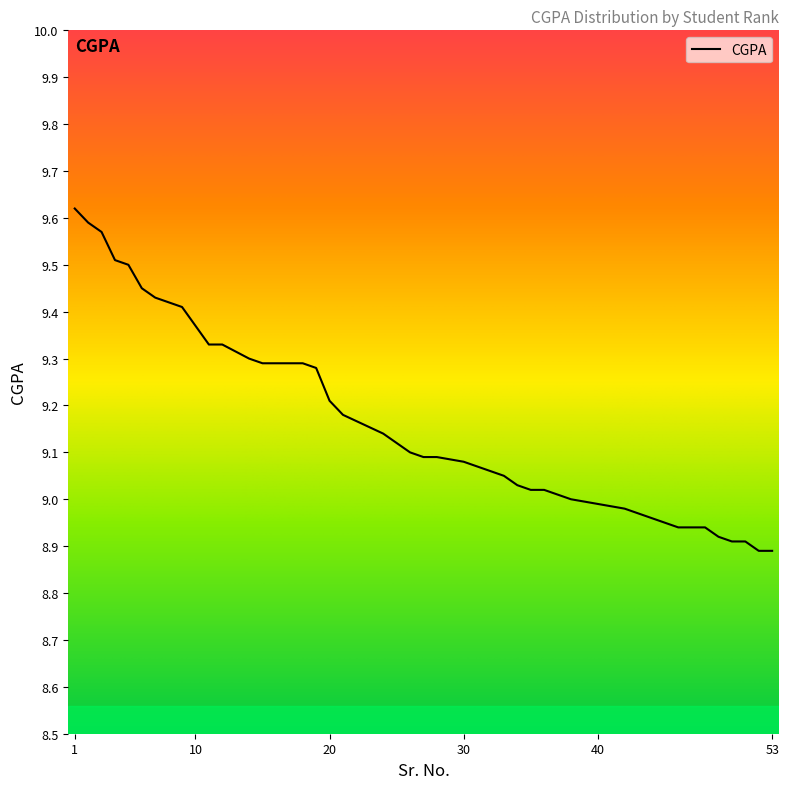

What is the difference between the maximum and minimum values?

0.7